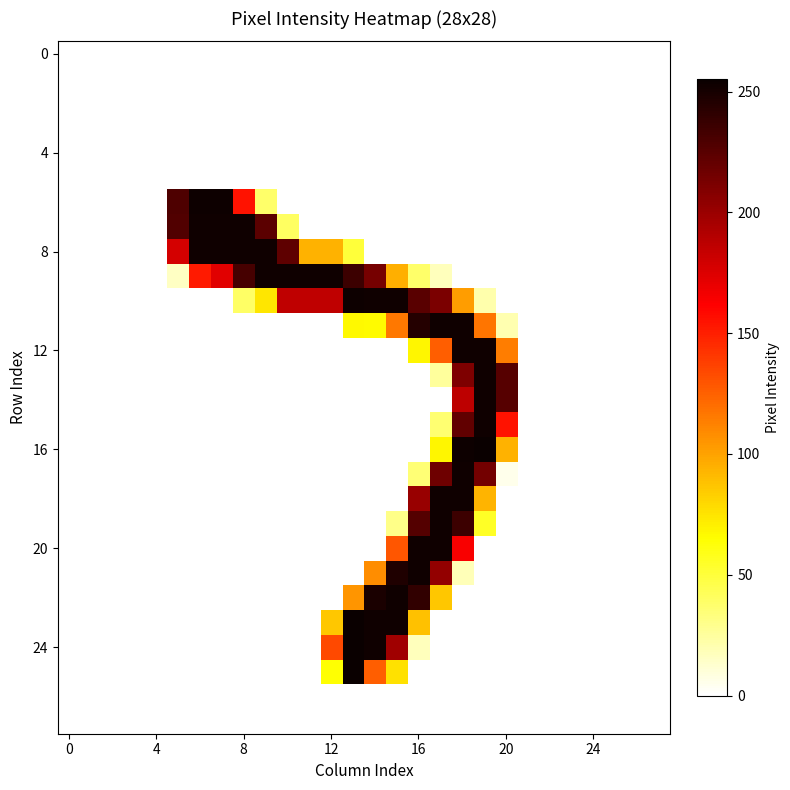

At how many categories does at least one series exceed 32?

16